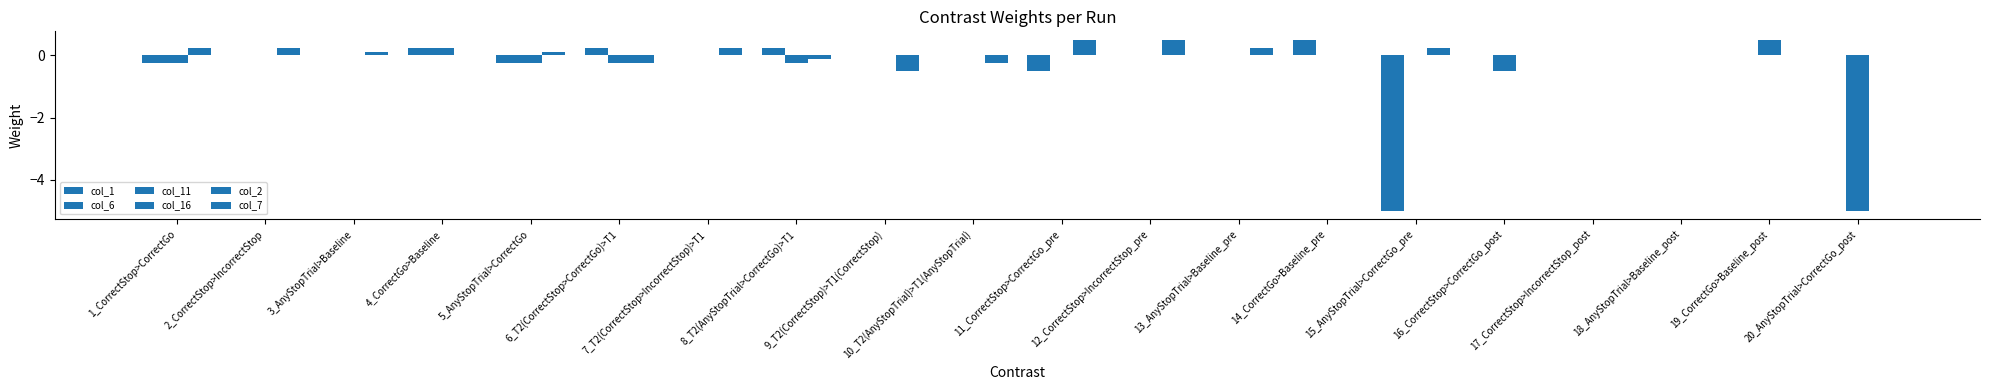

What position from the left is 7_T2(CorrectStop>IncorrectStop)>T1?

7